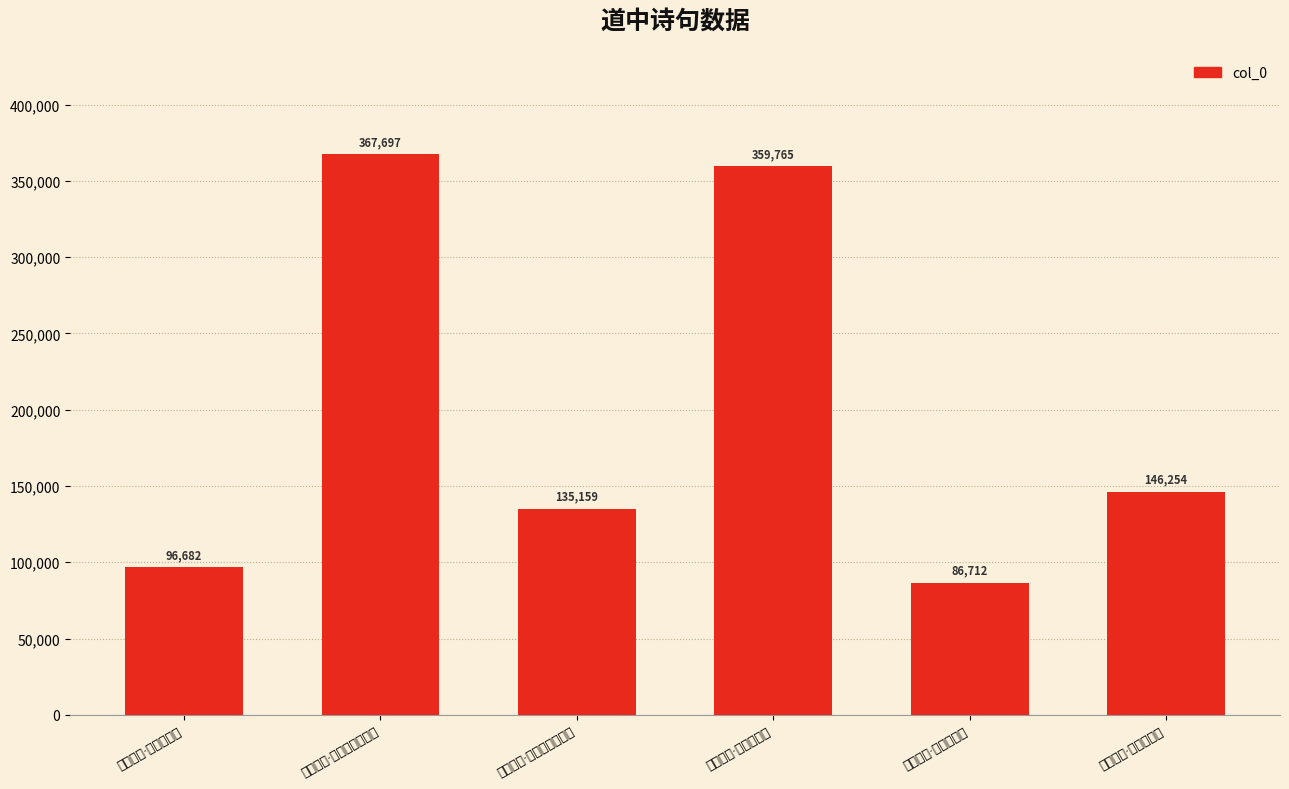

What is the value of the 3rd bar from the left?

135159